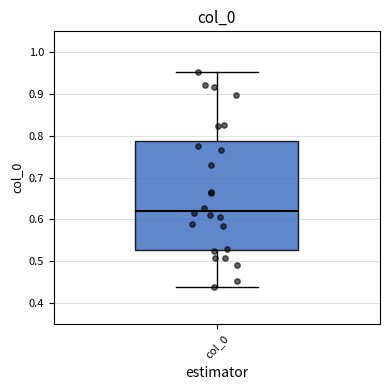

Transcribe this box plot: give where the median line is, the range the box spans, and where the two whiskers end, as read against the y-axis. The values are not printed on the chart, so give them approximately, as read against the axis.

median 0.62, box 0.53 to 0.79, whiskers 0.44 to 0.95